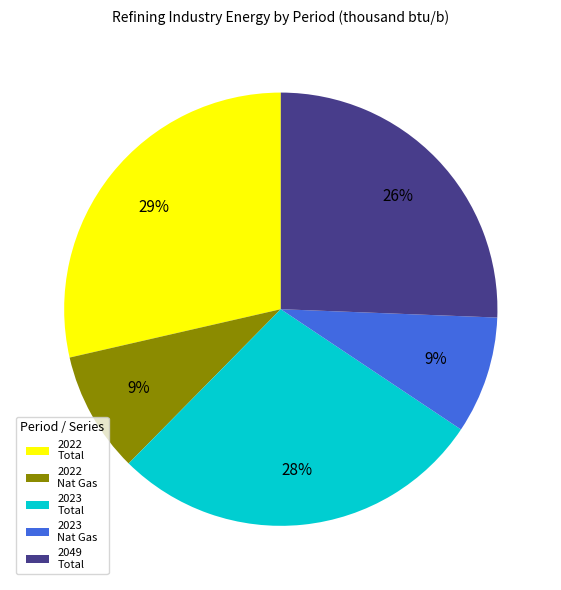

Which category has the biggest portion of the pie?

2022 Total